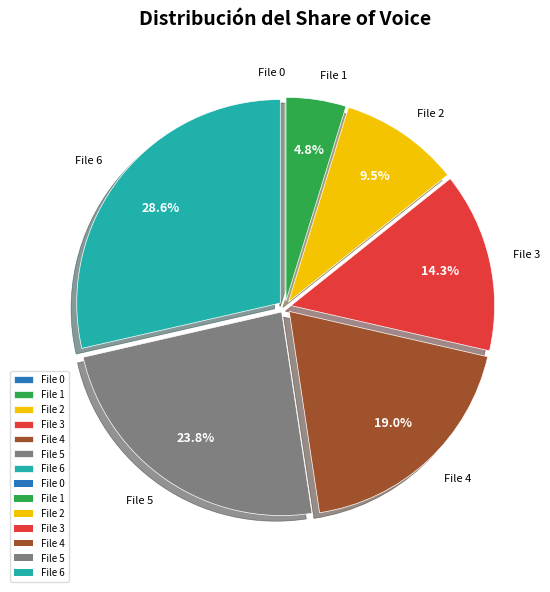

Is there any slice that represents more than half of the pie?

No